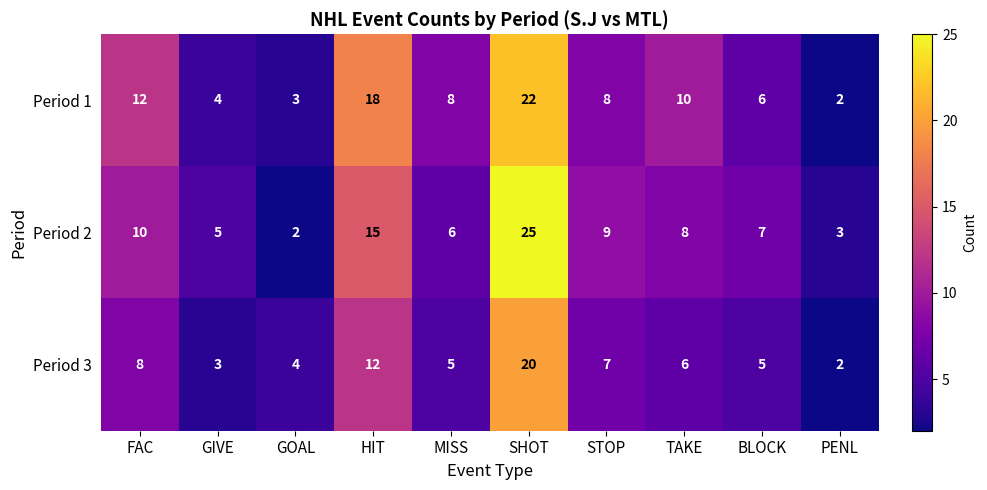

What is the spread (max minus min) of values at PENL?

1